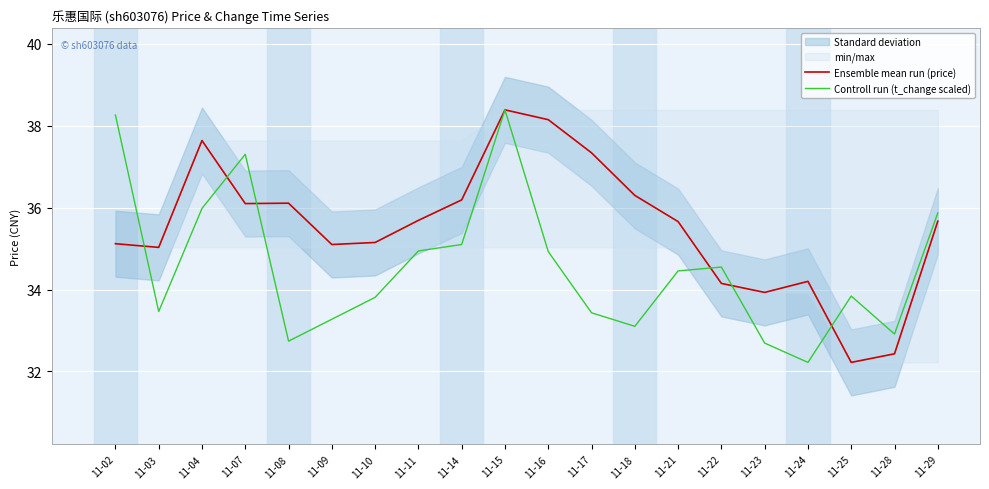

Where is the first local minimum for Ensemble mean run (price)?

11-03